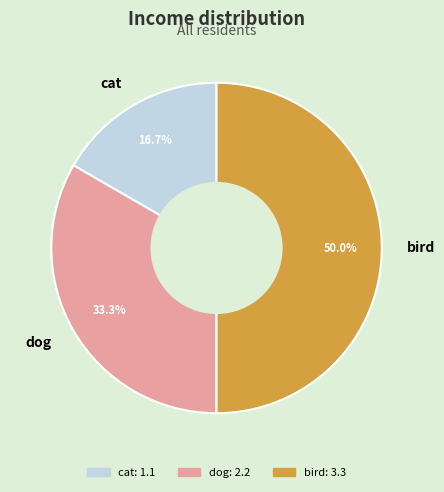

Between cat and bird, which is larger?

bird